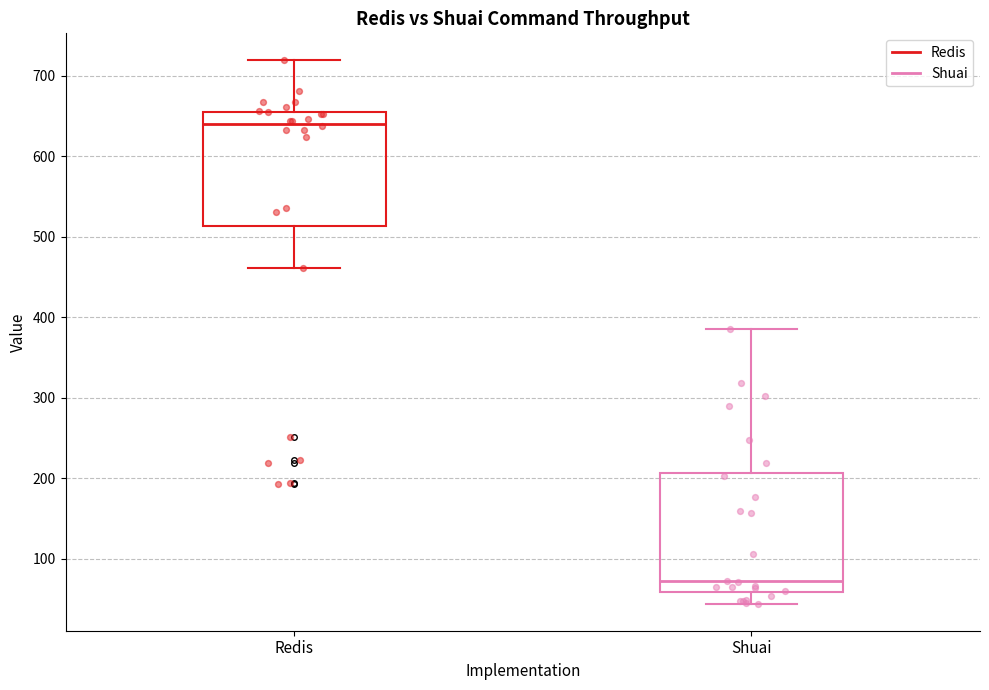

Where does the median line of the box for Redis sit on the y-axis? The values are not printed on the chart, so give them approximately, as read against the axis.

640